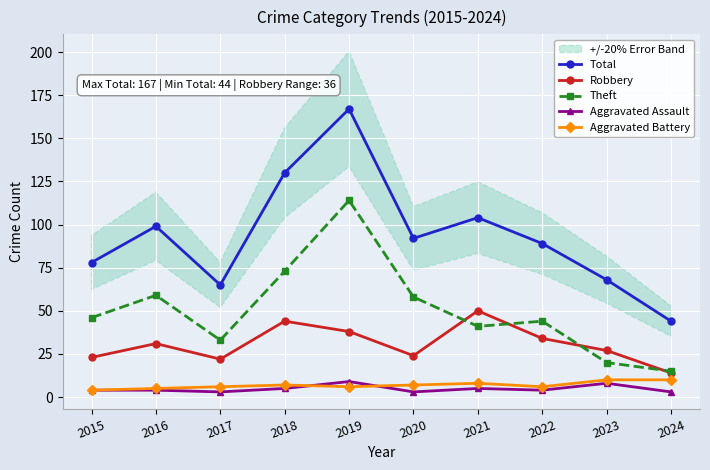

Is this an area chart (filled region under the line)?

No